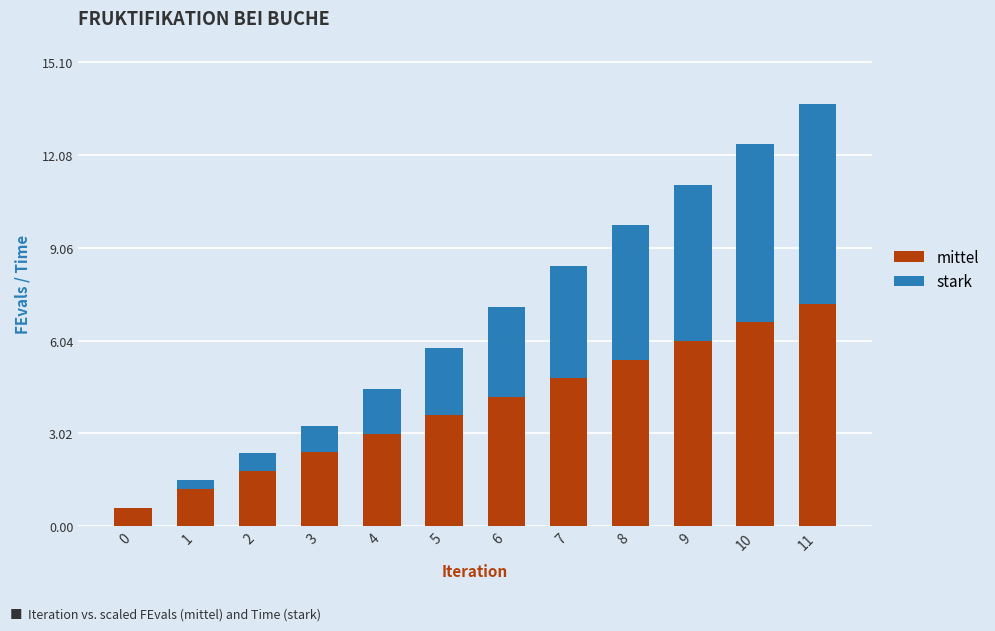

What is the maximum value for mittel?

7.2